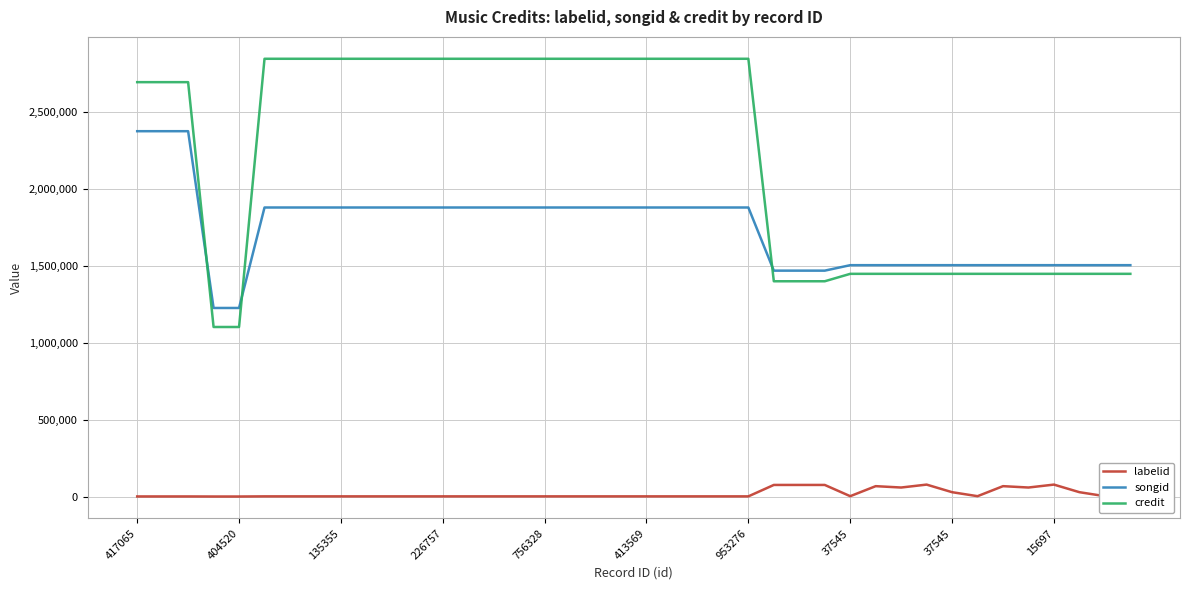

What is the minimum value for credit?

1101000